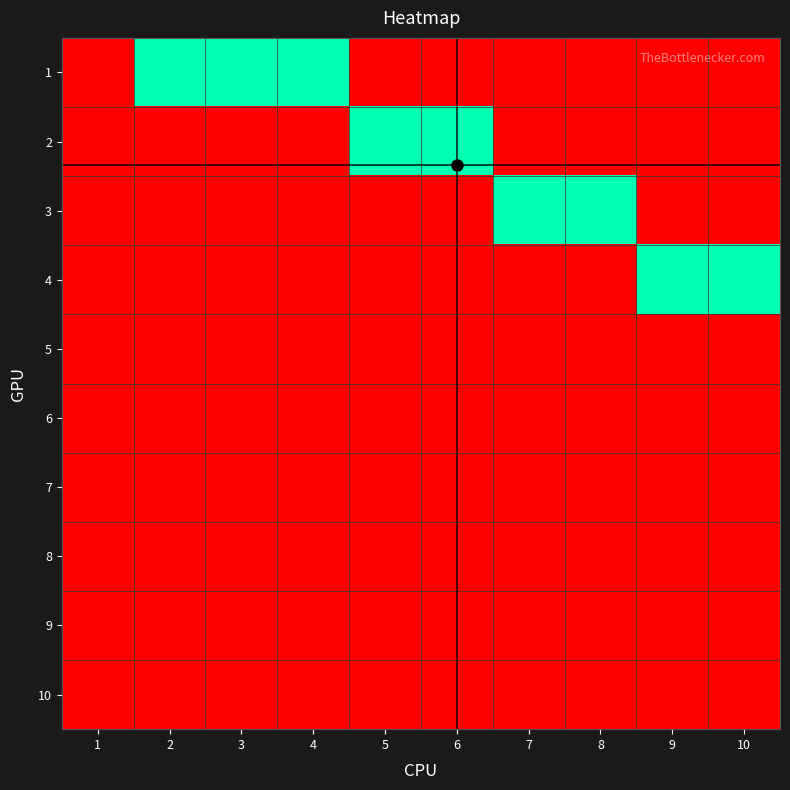

Reading right to left, transcribe all the data shown in this chart.

1: 10=0	9=0	8=0	7=0	6=0	5=0	4=1	3=1	2=1	1=0
2: 10=0	9=0	8=0	7=0	6=1	5=1	4=0	3=0	2=0	1=0
3: 10=0	9=0	8=1	7=1	6=0	5=0	4=0	3=0	2=0	1=0
4: 10=1	9=1	8=0	7=0	6=0	5=0	4=0	3=0	2=0	1=0
5: 10=0	9=0	8=0	7=0	6=0	5=0	4=0	3=0	2=0	1=0
6: 10=0	9=0	8=0	7=0	6=0	5=0	4=0	3=0	2=0	1=0
7: 10=0	9=0	8=0	7=0	6=0	5=0	4=0	3=0	2=0	1=0
8: 10=0	9=0	8=0	7=0	6=0	5=0	4=0	3=0	2=0	1=0
9: 10=0	9=0	8=0	7=0	6=0	5=0	4=0	3=0	2=0	1=0
10: 10=0	9=0	8=0	7=0	6=0	5=0	4=0	3=0	2=0	1=0